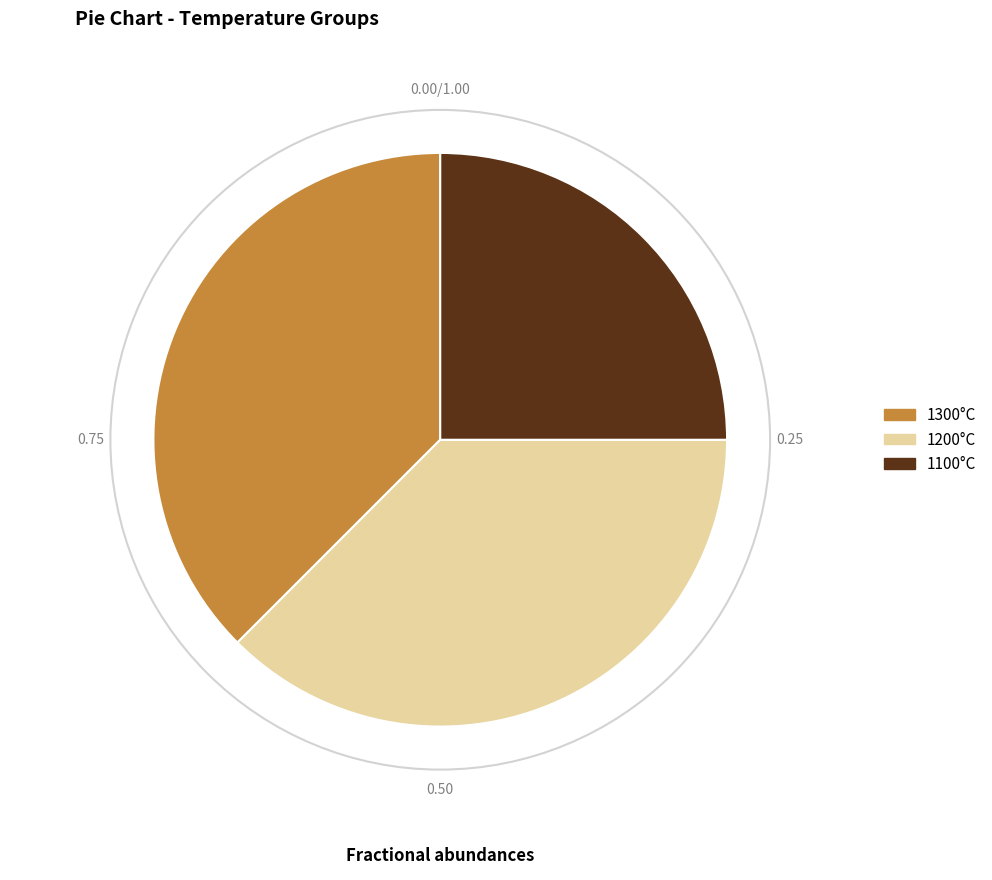

Does any single category account for the majority?

No